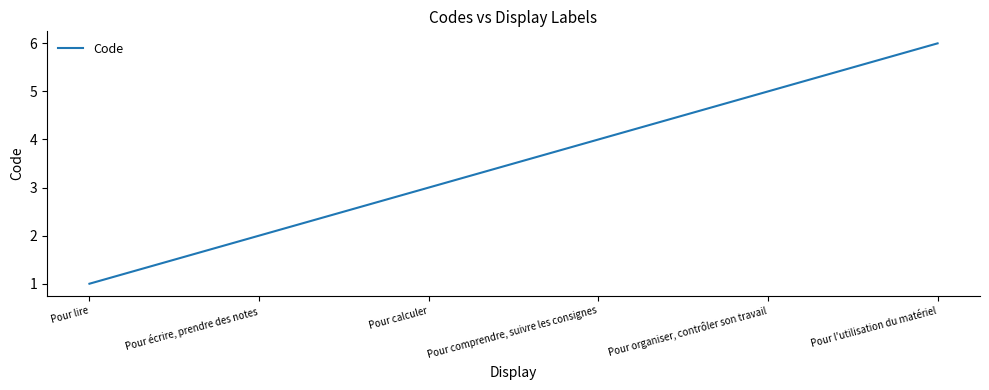

Rank the categories by value from lowest to highest.

Pour lire, Pour écrire, prendre des notes, Pour calculer, Pour comprendre, suivre les consignes, Pour organiser, contrôler son travail, Pour l'utilisation du matériel